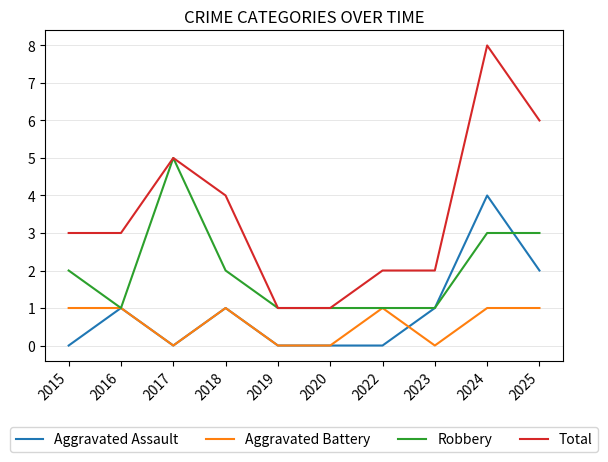

Is it true that Total equals 6 at 2025?

True